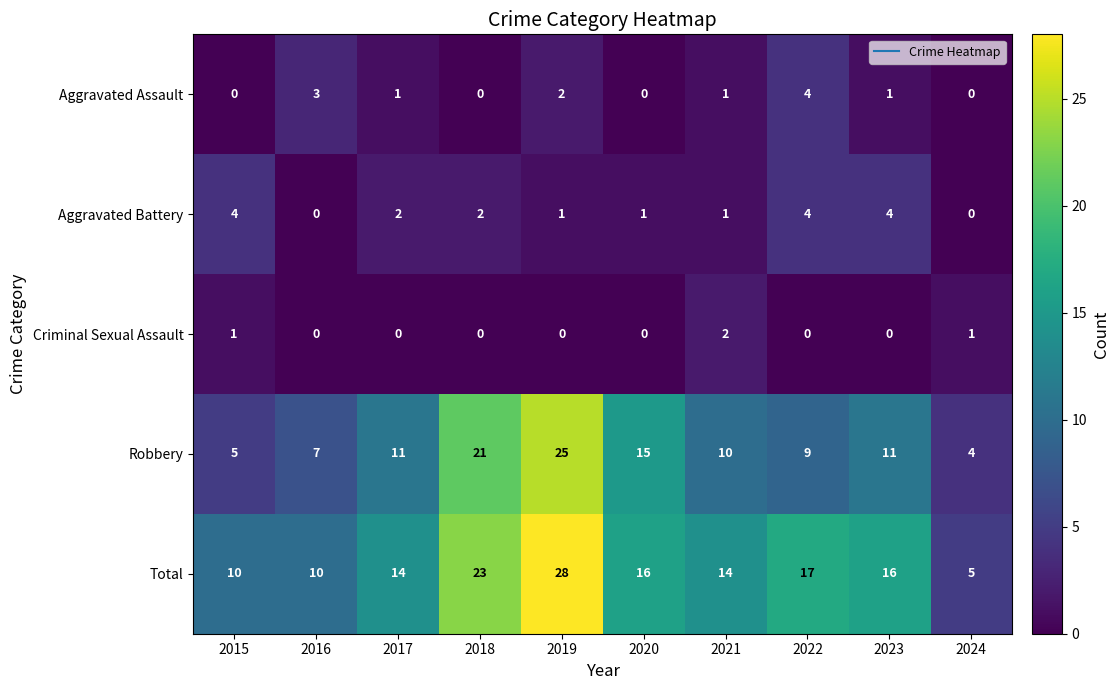

At how many categories does at least one series exceed 18?

2